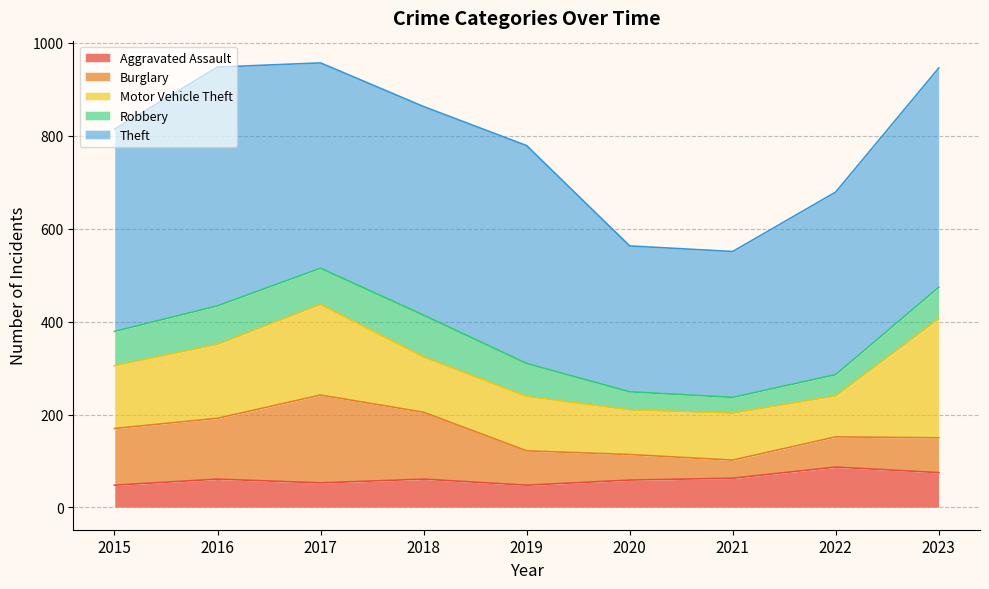

Which series has the widest spread of values?

Theft